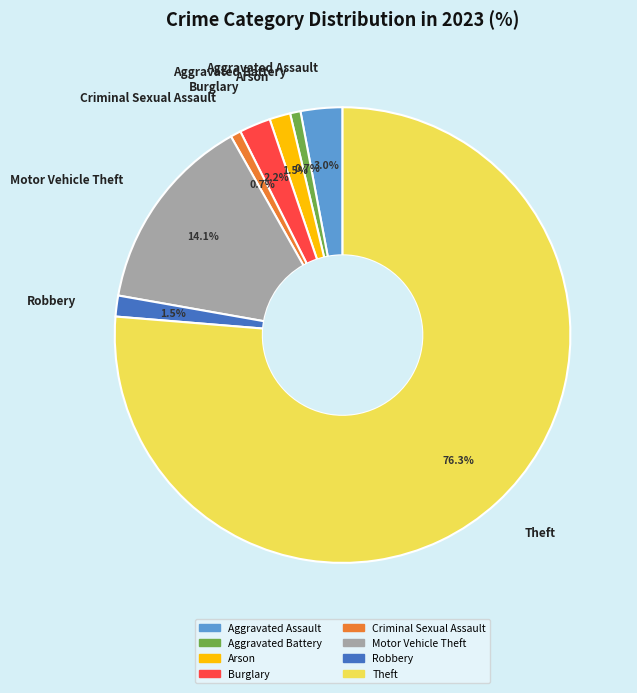

Is Theft the majority of the pie?

Yes